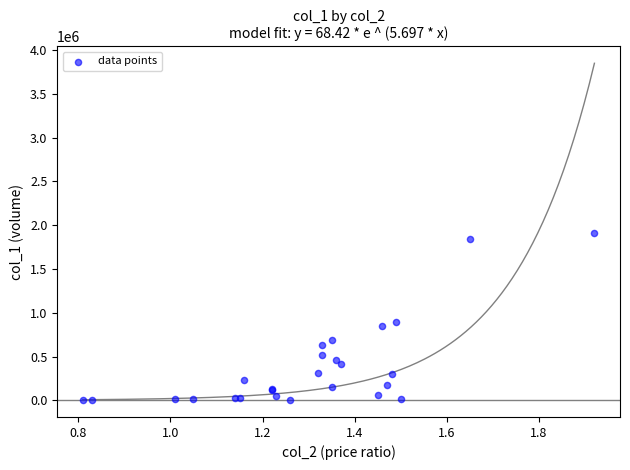

What Y value in the scatter plot is closest to 954245?

897630